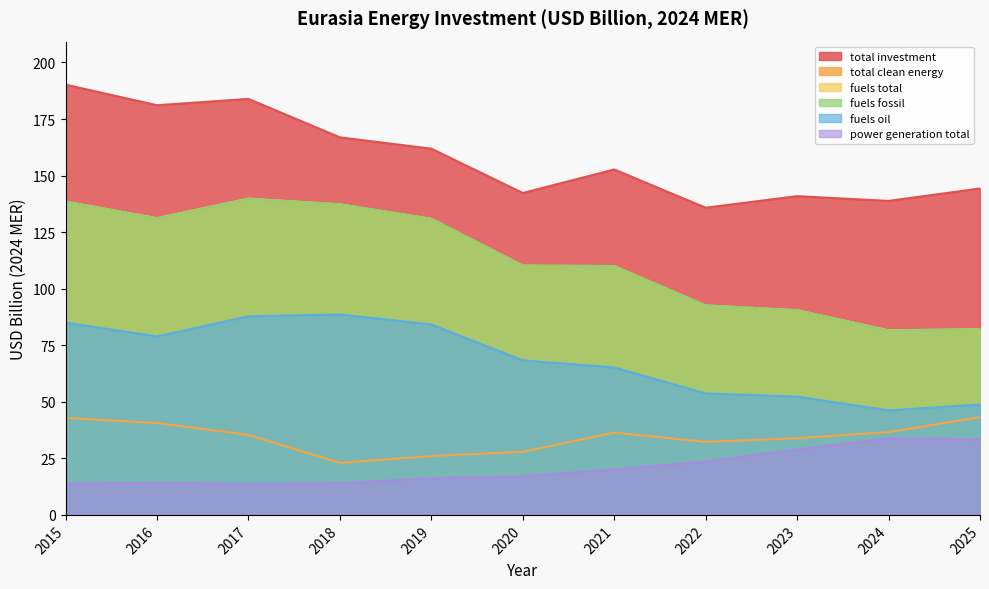

Where does the fuels_oil_usd_billion_2024_mer series first go above 68?

2015